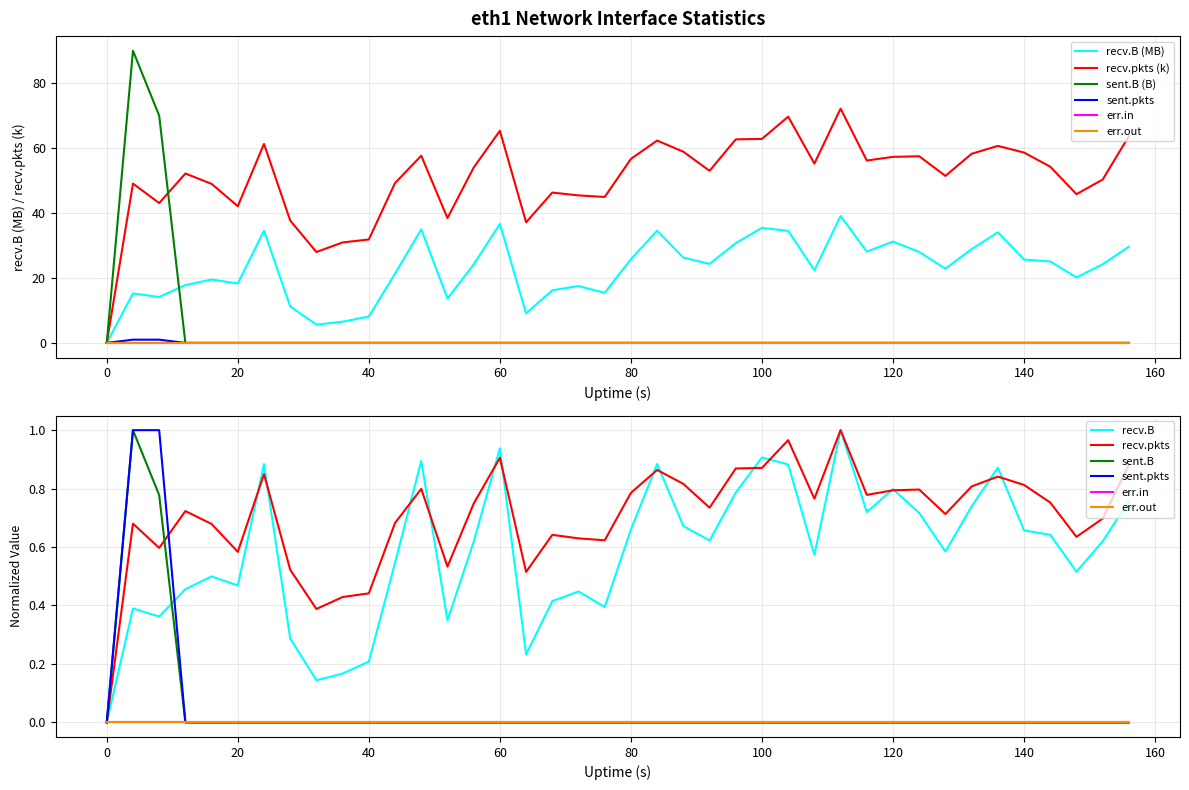

What is the maximum value shown in the chart?

90.0